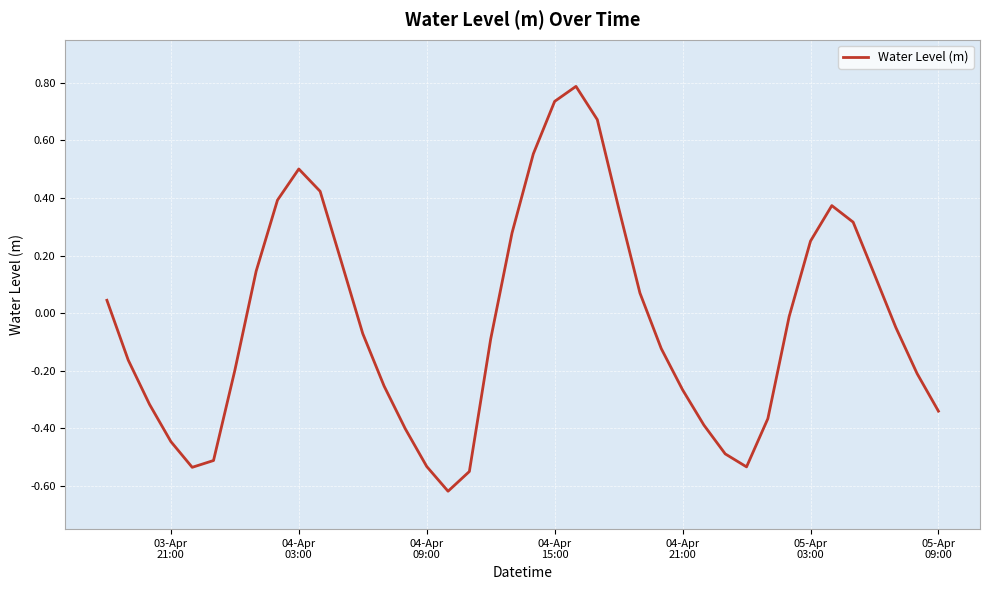

Does the chart display data point markers on the line(s)?

No